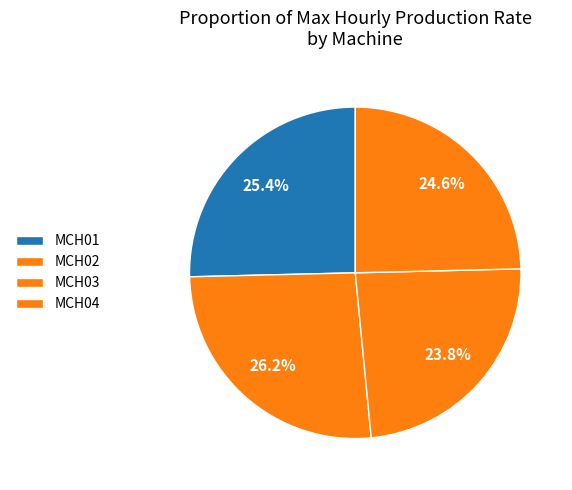

To the nearest percent, what is the difference between the largest and smallest slice percentages?

2%